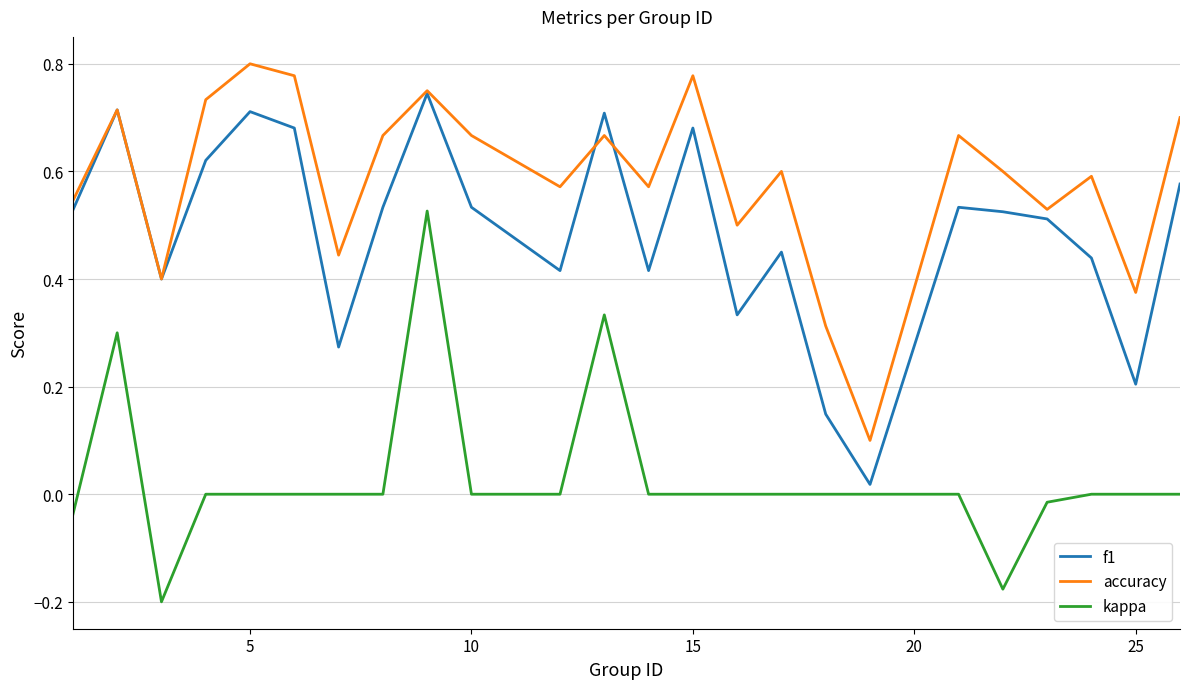

Rank the series by their average value, from highest to lowest.

accuracy, f1, kappa